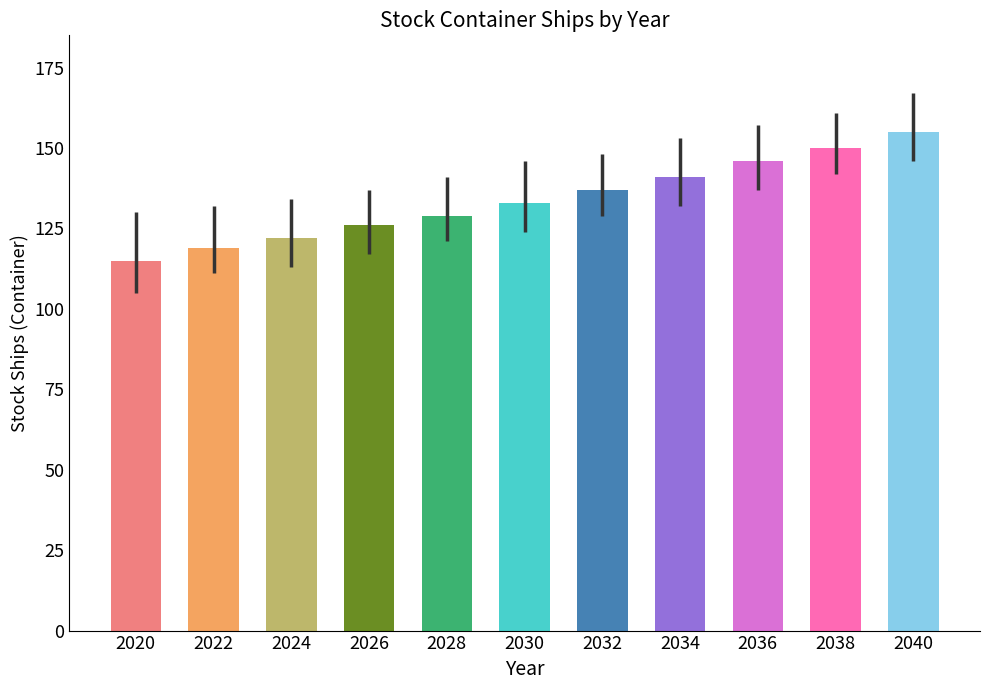

Does the chart contain stacked bars?

No